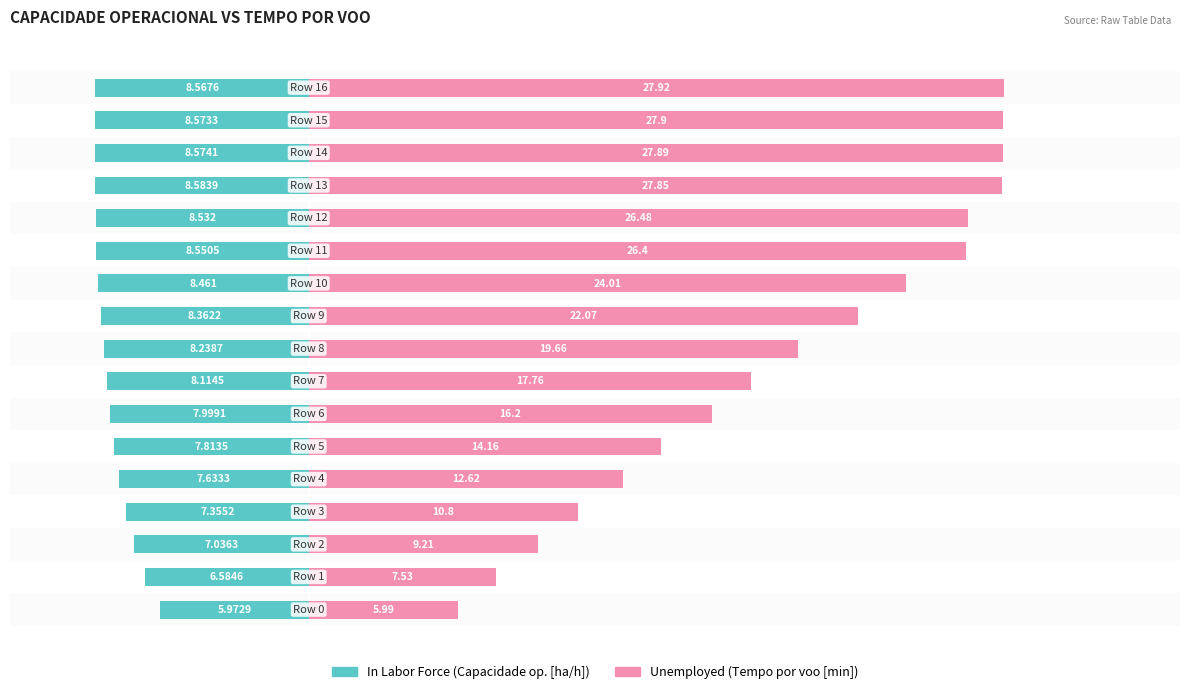

Which series has the largest total across all categories?

Unemployed